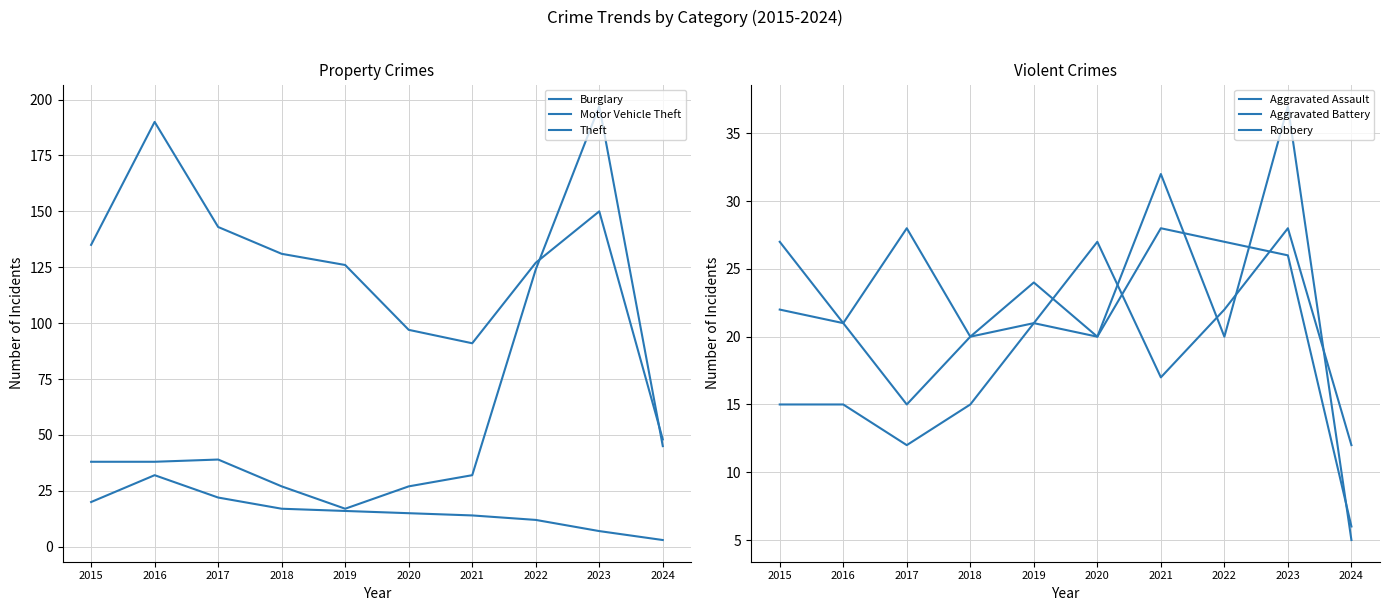

What is the total value across all series at 2023?

445